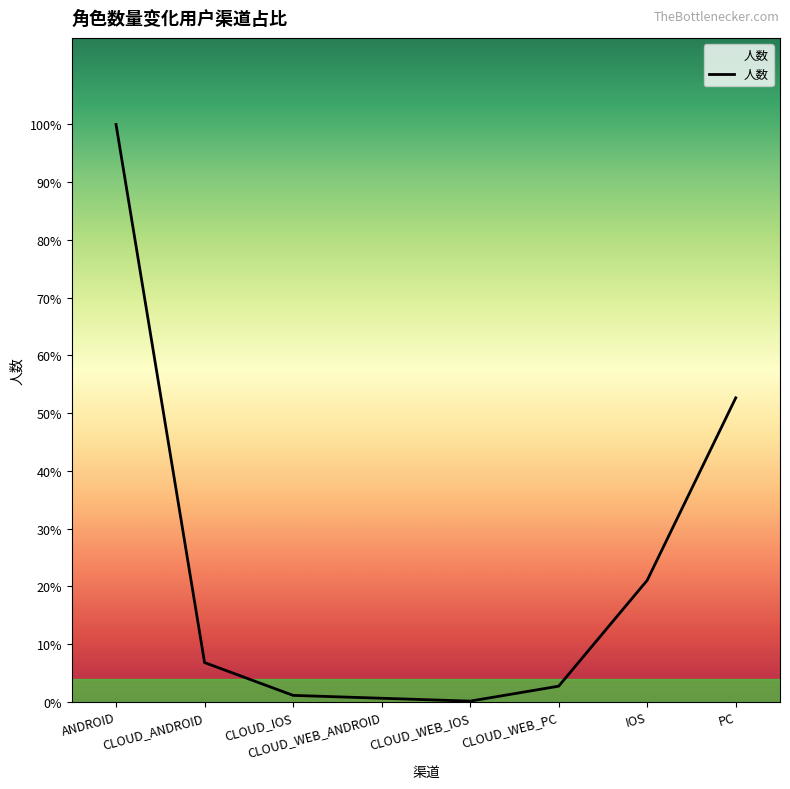

Where does the data first go above 68?

ANDROID